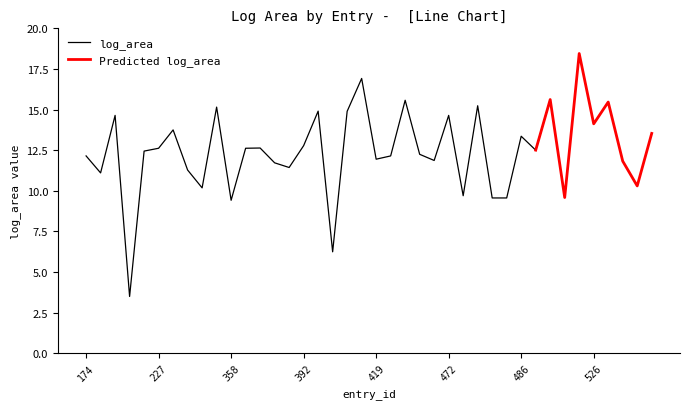

List the series in order of their peak value, lowest first.

log_area, Predicted log_area